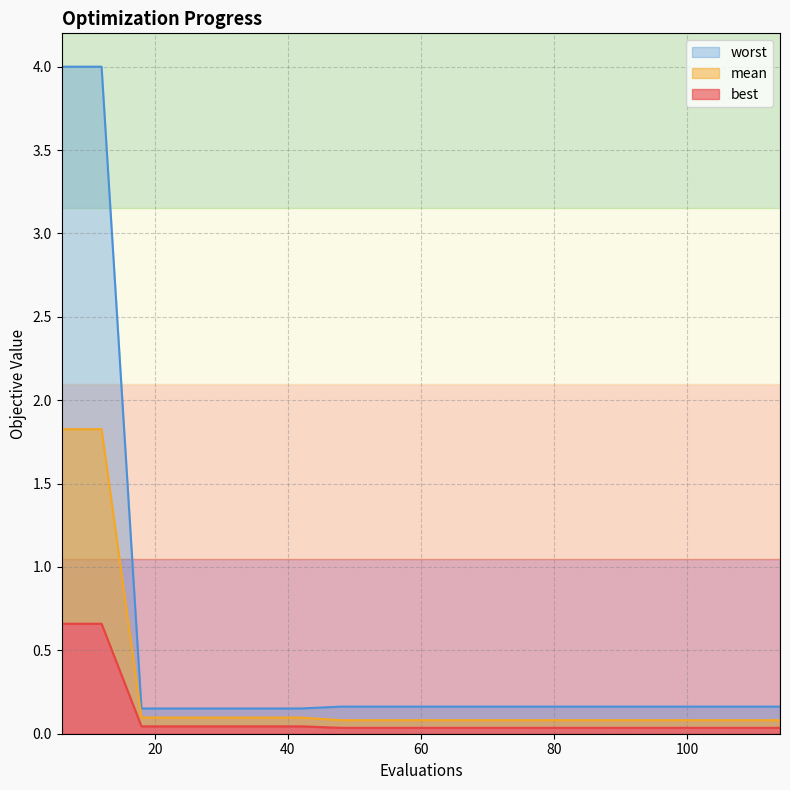

True or false: worst and mean cross at least once.

False